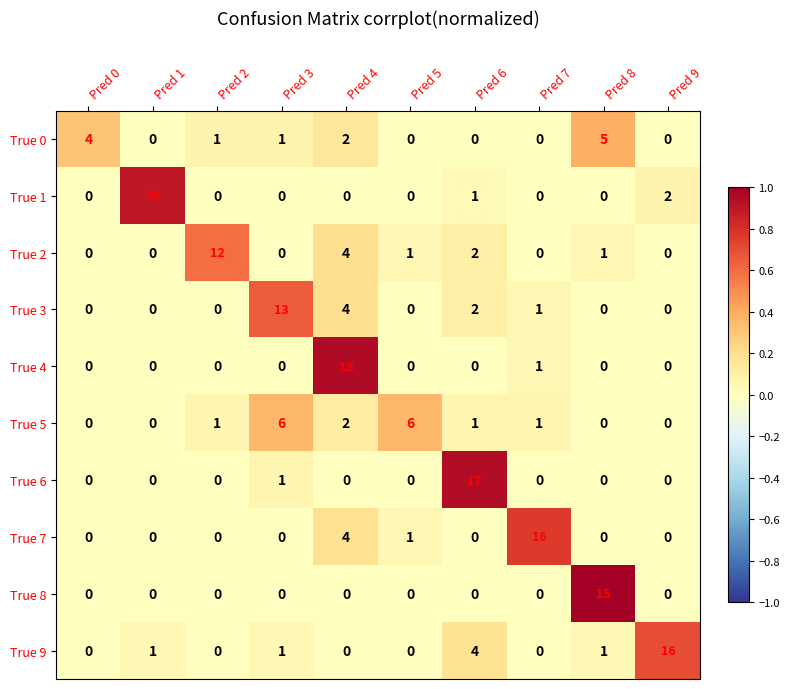

Which series has the largest range (max minus min)?

True 1